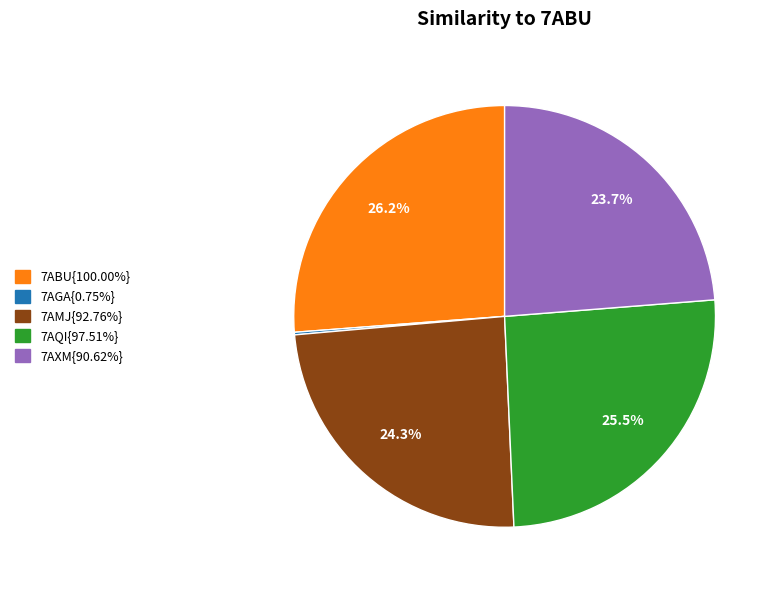

Is there a majority slice in this chart?

No